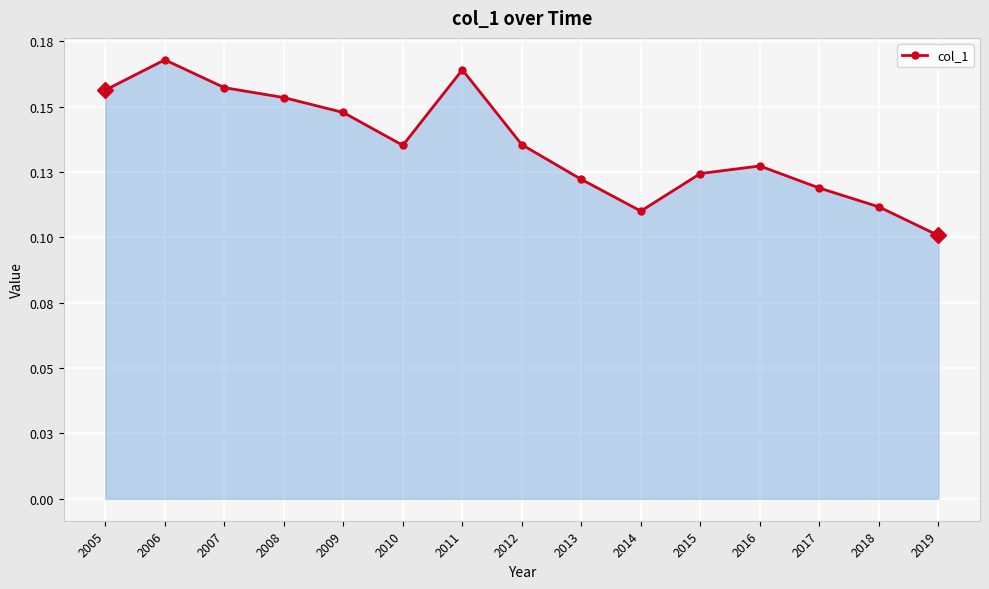

What is the sum of all values?

2.0